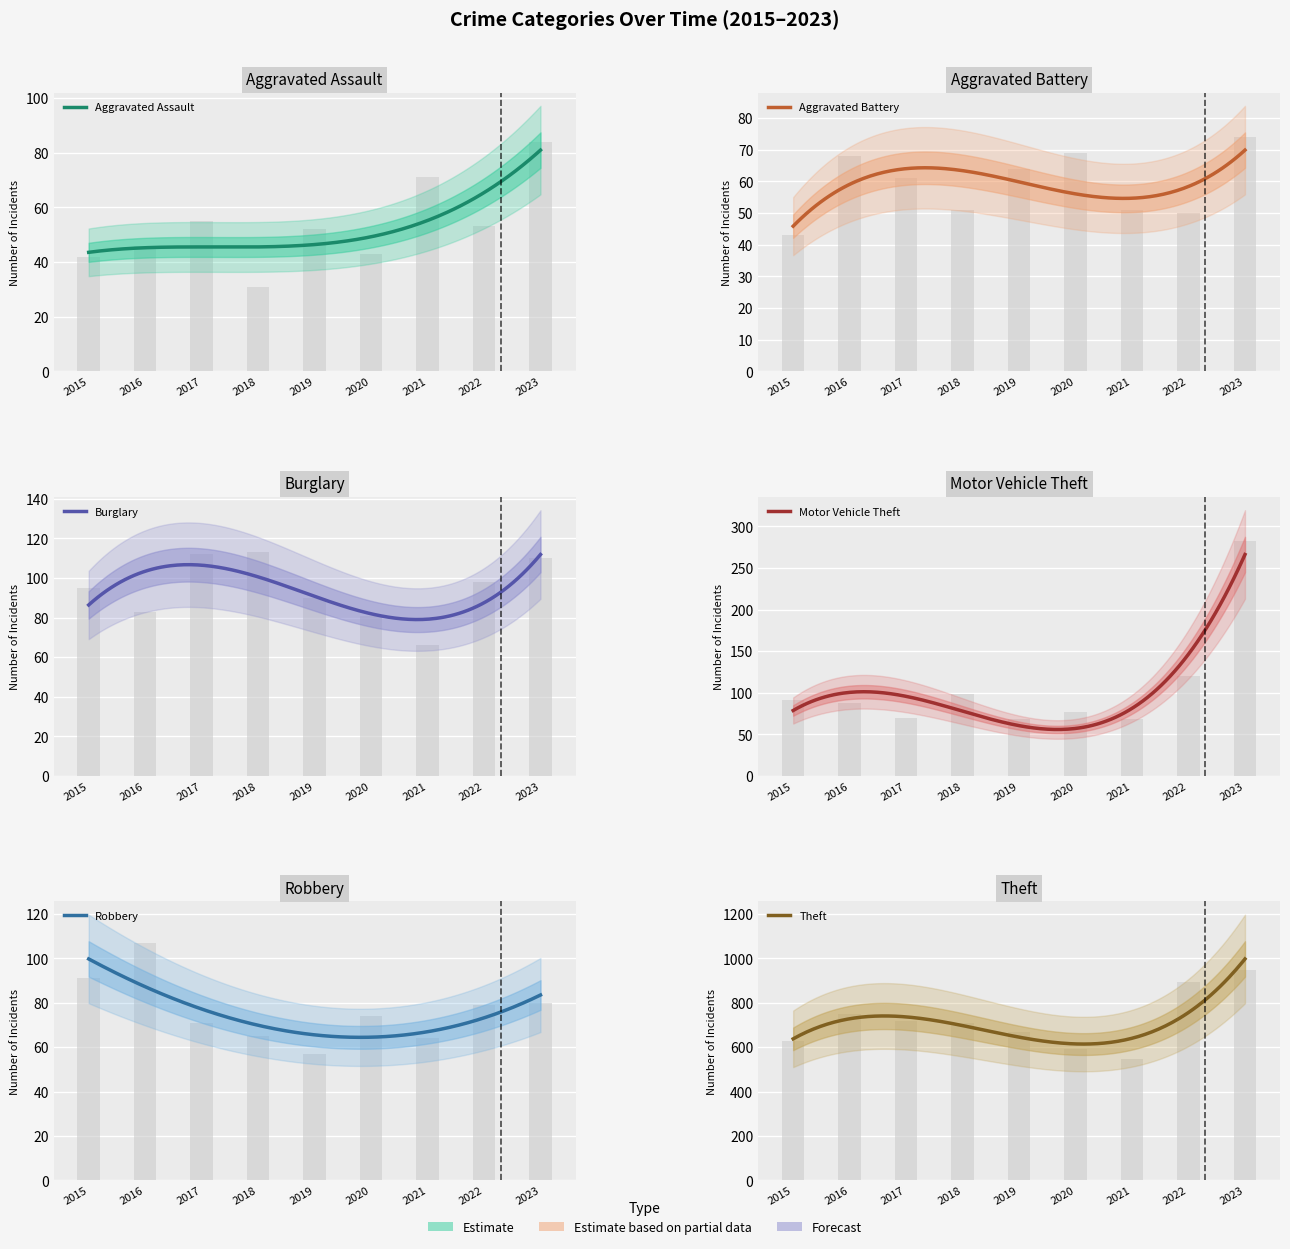

True or false: Burglary has a value of 66 at 2021.

True